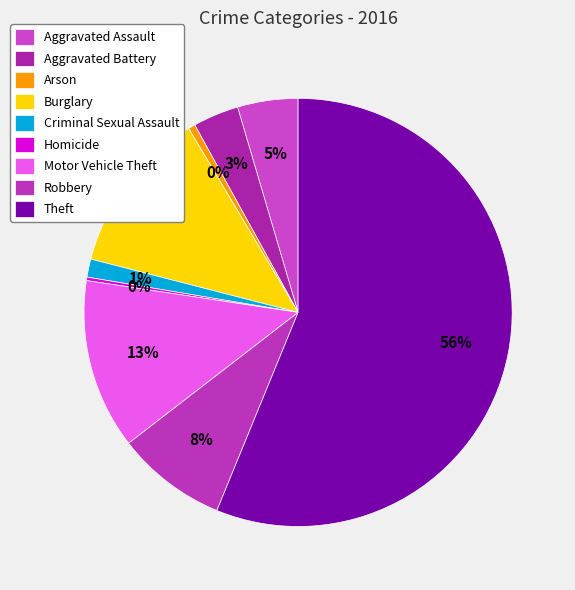

What is the smallest slice in the pie chart?

Homicide